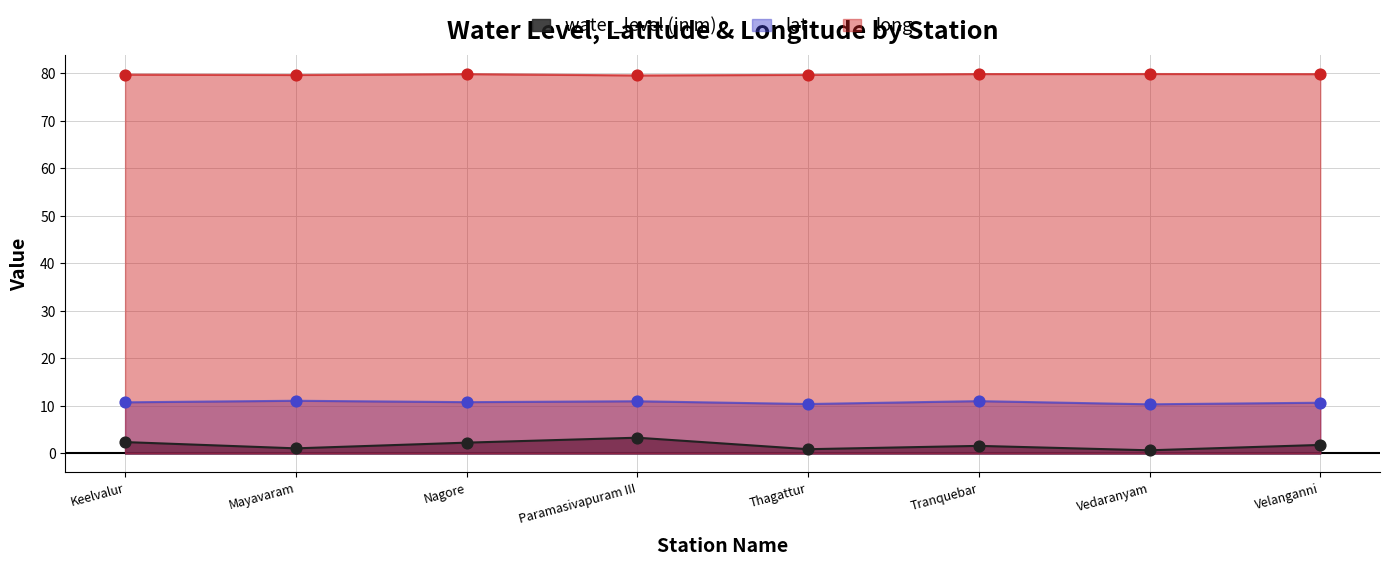

What is the total value across all series at Vedaranyam?

90.9